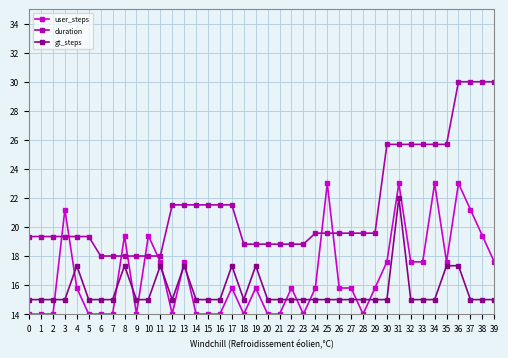

What is the value of the gt_steps point at the 28th from the left?

15.0